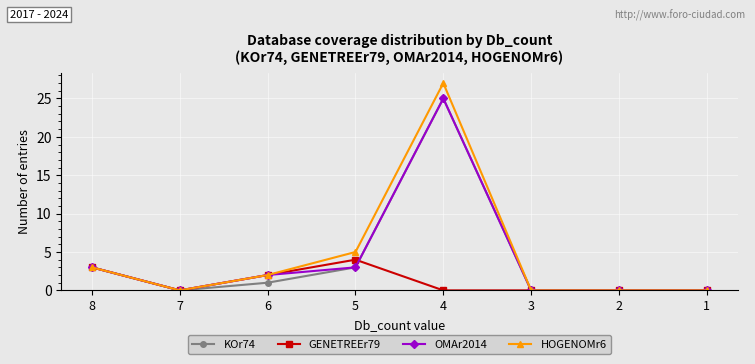

What is the value of the HOGENOMr6 point at the 5th from the left?

27